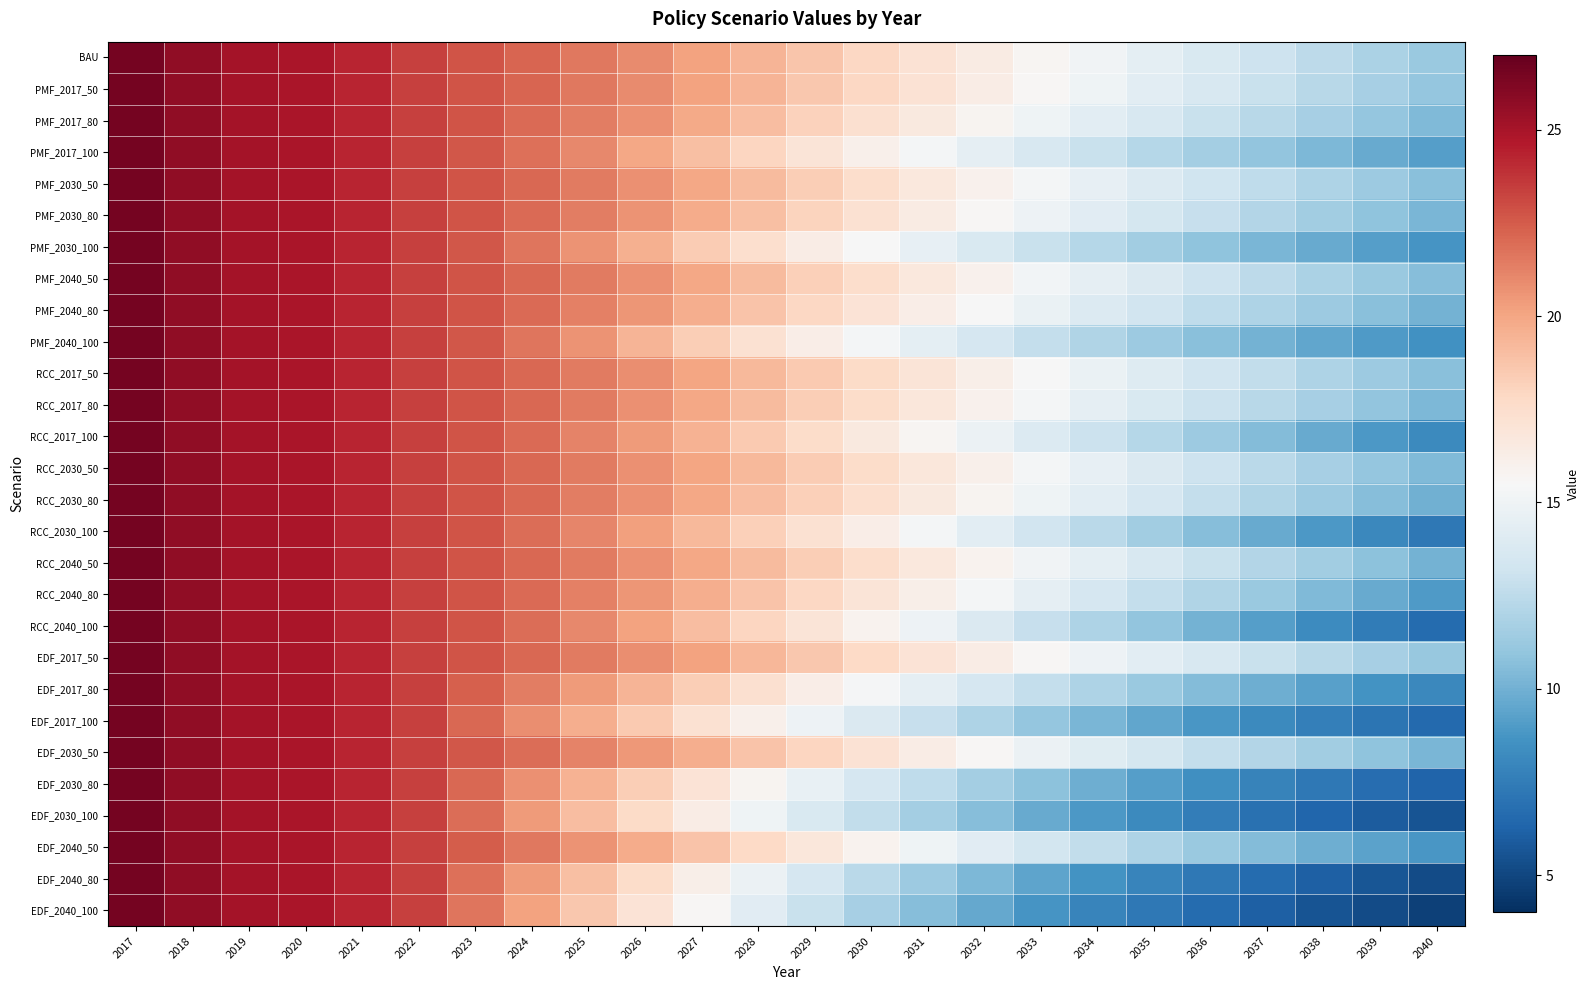

Reading right to left, extract all data points from this chart.

BAU: 2040=11.2	2039=11.8	2038=12.4	2037=13.1	2036=13.7	2035=14.4	2034=15.1	2033=15.8	2032=16.5	2031=17.2	2030=17.9	2029=18.6	2028=19.4	2027=20.2	2026=20.9	2025=21.6	2024=22.2	2023=22.8	2022=23.4	2021=24.3	2020=24.9	2019=25.1	2018=25.7	2017=26.6
PMF_2017_50: 2040=11.1	2039=11.7	2038=12.3	2037=12.9	2036=13.6	2035=14.3	2034=15.0	2033=15.7	2032=16.4	2031=17.1	2030=17.9	2029=18.6	2028=19.4	2027=20.1	2026=20.9	2025=21.5	2024=22.1	2023=22.8	2022=23.4	2021=24.3	2020=24.9	2019=25.1	2018=25.7	2017=26.6
PMF_2017_80: 2040=10.4	2039=11.0	2038=11.7	2037=12.3	2036=13.0	2035=13.6	2034=14.3	2033=15.1	2032=15.8	2031=16.6	2030=17.4	2029=18.2	2028=19.0	2027=19.9	2026=20.7	2025=21.4	2024=22.1	2023=22.7	2022=23.4	2021=24.3	2020=24.9	2019=25.1	2018=25.7	2017=26.6
PMF_2017_100: 2040=9.2	2039=9.7	2038=10.3	2037=10.9	2036=11.6	2035=12.2	2034=12.9	2033=13.7	2032=14.4	2031=15.3	2030=16.1	2029=17.0	2028=18.0	2027=19.0	2026=20.0	2025=21.0	2024=21.8	2023=22.7	2022=23.4	2021=24.3	2020=24.9	2019=25.1	2018=25.7	2017=26.6
PMF_2030_50: 2040=10.7	2039=11.3	2038=11.9	2037=12.6	2036=13.2	2035=13.9	2034=14.6	2033=15.3	2032=16.0	2031=16.8	2030=17.5	2029=18.3	2028=19.1	2027=20.0	2026=20.8	2025=21.4	2024=22.1	2023=22.7	2022=23.4	2021=24.3	2020=24.9	2019=25.1	2018=25.7	2017=26.6
PMF_2030_80: 2040=10.3	2039=10.9	2038=11.5	2037=12.1	2036=12.8	2035=13.5	2034=14.2	2033=14.9	2032=15.7	2031=16.5	2030=17.2	2029=18.1	2028=18.9	2027=19.8	2026=20.7	2025=21.4	2024=22.0	2023=22.7	2022=23.4	2021=24.3	2020=24.9	2019=25.1	2018=25.7	2017=26.6
PMF_2030_100: 2040=8.7	2039=9.2	2038=9.7	2037=10.2	2036=10.9	2035=11.5	2034=12.2	2033=12.9	2032=13.7	2031=14.6	2030=15.5	2029=16.4	2028=17.4	2027=18.4	2026=19.6	2025=20.7	2024=21.7	2023=22.6	2022=23.4	2021=24.3	2020=24.9	2019=25.1	2018=25.7	2017=26.6
PMF_2040_50: 2040=10.6	2039=11.2	2038=11.9	2037=12.5	2036=13.2	2035=13.8	2034=14.5	2033=15.2	2032=15.9	2031=16.7	2030=17.5	2029=18.3	2028=19.1	2027=19.9	2026=20.8	2025=21.4	2024=22.1	2023=22.7	2022=23.4	2021=24.3	2020=24.9	2019=25.1	2018=25.7	2017=26.6
PMF_2040_80: 2040=10.1	2039=10.7	2038=11.3	2037=11.9	2036=12.6	2035=13.3	2034=14.0	2033=14.7	2032=15.5	2031=16.3	2030=17.1	2029=17.9	2028=18.8	2027=19.7	2026=20.6	2025=21.3	2024=22.0	2023=22.7	2022=23.4	2021=24.3	2020=24.9	2019=25.1	2018=25.7	2017=26.6
PMF_2040_100: 2040=8.5	2039=9.0	2038=9.5	2037=10.1	2036=10.7	2035=11.3	2034=12.0	2033=12.8	2032=13.5	2031=14.4	2030=15.3	2029=16.2	2028=17.2	2027=18.3	2026=19.4	2025=20.6	2024=21.6	2023=22.6	2022=23.4	2021=24.3	2020=24.9	2019=25.1	2018=25.7	2017=26.6
RCC_2017_50: 2040=10.7	2039=11.3	2038=12.0	2037=12.6	2036=13.3	2035=14.0	2034=14.7	2033=15.5	2032=16.2	2031=17.0	2030=17.7	2029=18.5	2028=19.3	2027=20.1	2026=20.9	2025=21.5	2024=22.1	2023=22.8	2022=23.4	2021=24.3	2020=24.9	2019=25.1	2018=25.7	2017=26.6
RCC_2017_80: 2040=10.3	2039=11.0	2038=11.6	2037=12.3	2036=13.1	2035=13.8	2034=14.5	2033=15.2	2032=16.0	2031=16.8	2030=17.6	2029=18.4	2028=19.2	2027=20.0	2026=20.8	2025=21.5	2024=22.1	2023=22.8	2022=23.4	2021=24.3	2020=24.9	2019=25.1	2018=25.7	2017=26.6
RCC_2017_100: 2040=8.2	2039=8.9	2038=9.7	2037=10.5	2036=11.3	2035=12.2	2034=13.0	2033=13.9	2032=14.8	2031=15.7	2030=16.6	2029=17.6	2028=18.5	2027=19.5	2026=20.4	2025=21.2	2024=22.0	2023=22.8	2022=23.4	2021=24.3	2020=24.9	2019=25.1	2018=25.7	2017=26.6
RCC_2030_50: 2040=10.4	2039=11.1	2038=11.7	2037=12.4	2036=13.1	2035=13.8	2034=14.6	2033=15.3	2032=16.1	2031=16.8	2030=17.6	2029=18.4	2028=19.2	2027=20.0	2026=20.8	2025=21.5	2024=22.1	2023=22.8	2022=23.4	2021=24.3	2020=24.9	2019=25.1	2018=25.7	2017=26.6
RCC_2030_80: 2040=10.0	2039=10.6	2038=11.3	2037=12.1	2036=12.8	2035=13.5	2034=14.3	2033=15.1	2032=15.8	2031=16.6	2030=17.4	2029=18.2	2028=19.1	2027=19.9	2026=20.7	2025=21.4	2024=22.1	2023=22.8	2022=23.4	2021=24.3	2020=24.9	2019=25.1	2018=25.7	2017=26.6
RCC_2030_100: 2040=7.3	2039=8.1	2038=8.9	2037=9.7	2036=10.6	2035=11.5	2034=12.4	2033=13.3	2032=14.3	2031=15.2	2030=16.2	2029=17.2	2028=18.2	2027=19.2	2026=20.2	2025=21.1	2024=21.9	2023=22.8	2022=23.4	2021=24.3	2020=24.9	2019=25.1	2018=25.7	2017=26.6
RCC_2040_50: 2040=10.1	2039=10.8	2038=11.5	2037=12.2	2036=12.9	2035=13.6	2034=14.4	2033=15.1	2032=15.9	2031=16.7	2030=17.5	2029=18.3	2028=19.1	2027=19.9	2026=20.8	2025=21.4	2024=22.1	2023=22.8	2022=23.4	2021=24.3	2020=24.9	2019=25.1	2018=25.7	2017=26.6
RCC_2040_80: 2040=9.0	2039=9.7	2038=10.5	2037=11.2	2036=12.0	2035=12.8	2034=13.6	2033=14.4	2032=15.3	2031=16.1	2030=17.0	2029=17.9	2028=18.8	2027=19.7	2026=20.6	2025=21.3	2024=22.0	2023=22.8	2022=23.4	2021=24.3	2020=24.9	2019=25.1	2018=25.7	2017=26.6
RCC_2040_100: 2040=6.6	2039=7.4	2038=8.3	2037=9.1	2036=10.0	2035=11.0	2034=11.9	2033=12.9	2032=13.9	2031=14.9	2030=15.9	2029=17.0	2028=18.0	2027=19.1	2026=20.1	2025=21.0	2024=21.9	2023=22.8	2022=23.4	2021=24.3	2020=24.9	2019=25.1	2018=25.7	2017=26.6
EDF_2017_50: 2040=11.1	2039=11.7	2038=12.3	2037=13.0	2036=13.6	2035=14.3	2034=14.9	2033=15.6	2032=16.4	2031=17.1	2030=17.8	2029=18.6	2028=19.3	2027=20.1	2026=20.9	2025=21.5	2024=22.1	2023=22.8	2022=23.4	2021=24.3	2020=24.9	2019=25.1	2018=25.7	2017=26.6
EDF_2017_80: 2040=8.1	2039=8.7	2038=9.2	2037=9.8	2036=10.5	2035=11.2	2034=12.0	2033=12.7	2032=13.6	2031=14.4	2030=15.3	2029=16.3	2028=17.3	2027=18.4	2026=19.4	2025=20.4	2024=21.4	2023=22.4	2022=23.4	2021=24.3	2020=24.9	2019=25.1	2018=25.7	2017=26.6
EDF_2017_100: 2040=6.6	2039=7.1	2038=7.6	2037=8.2	2036=8.8	2035=9.5	2034=10.2	2033=11.1	2032=11.9	2031=12.9	2030=13.9	2029=14.9	2028=16.1	2027=17.3	2026=18.5	2025=19.7	2024=20.9	2023=22.1	2022=23.4	2021=24.3	2020=24.9	2019=25.1	2018=25.7	2017=26.6
EDF_2030_50: 2040=10.2	2039=10.8	2038=11.5	2037=12.1	2036=12.8	2035=13.4	2034=14.2	2033=14.9	2032=15.6	2031=16.4	2030=17.2	2029=18.0	2028=18.8	2027=19.7	2026=20.5	2025=21.2	2024=21.9	2023=22.6	2022=23.4	2021=24.3	2020=24.9	2019=25.1	2018=25.7	2017=26.6
EDF_2030_80: 2040=6.3	2039=6.8	2038=7.3	2037=7.9	2036=8.5	2035=9.2	2034=9.9	2033=10.7	2032=11.6	2031=12.6	2030=13.6	2029=14.7	2028=15.8	2027=17.1	2026=18.3	2025=19.5	2024=20.8	2023=22.1	2022=23.4	2021=24.3	2020=24.9	2019=25.1	2018=25.7	2017=26.6
EDF_2030_100: 2040=5.6	2039=6.0	2038=6.4	2037=6.9	2036=7.5	2035=8.2	2034=8.9	2033=9.7	2032=10.6	2031=11.6	2030=12.6	2029=13.8	2028=15.0	2027=16.3	2026=17.7	2025=19.1	2024=20.4	2023=21.9	2022=23.4	2021=24.3	2020=24.9	2019=25.1	2018=25.7	2017=26.6
EDF_2040_50: 2040=8.8	2039=9.3	2038=9.9	2037=10.6	2036=11.2	2035=11.9	2034=12.6	2033=13.4	2032=14.2	2031=15.0	2030=15.9	2029=16.8	2028=17.8	2027=18.8	2026=19.8	2025=20.7	2024=21.6	2023=22.4	2022=23.4	2021=24.3	2020=24.9	2019=25.1	2018=25.7	2017=26.6
EDF_2040_80: 2040=5.2	2039=5.6	2038=6.1	2037=6.7	2036=7.3	2035=7.9	2034=8.7	2033=9.5	2032=10.4	2031=11.3	2030=12.4	2029=13.6	2028=14.8	2027=16.2	2026=17.6	2025=18.9	2024=20.4	2023=21.8	2022=23.4	2021=24.3	2020=24.9	2019=25.1	2018=25.7	2017=26.6
EDF_2040_100: 2040=4.8	2039=5.2	2038=5.6	2037=6.1	2036=6.6	2035=7.2	2034=7.9	2033=8.7	2032=9.6	2031=10.6	2030=11.7	2029=12.9	2028=14.2	2027=15.6	2026=17.1	2025=18.6	2024=20.1	2023=21.7	2022=23.4	2021=24.3	2020=24.9	2019=25.1	2018=25.7	2017=26.6